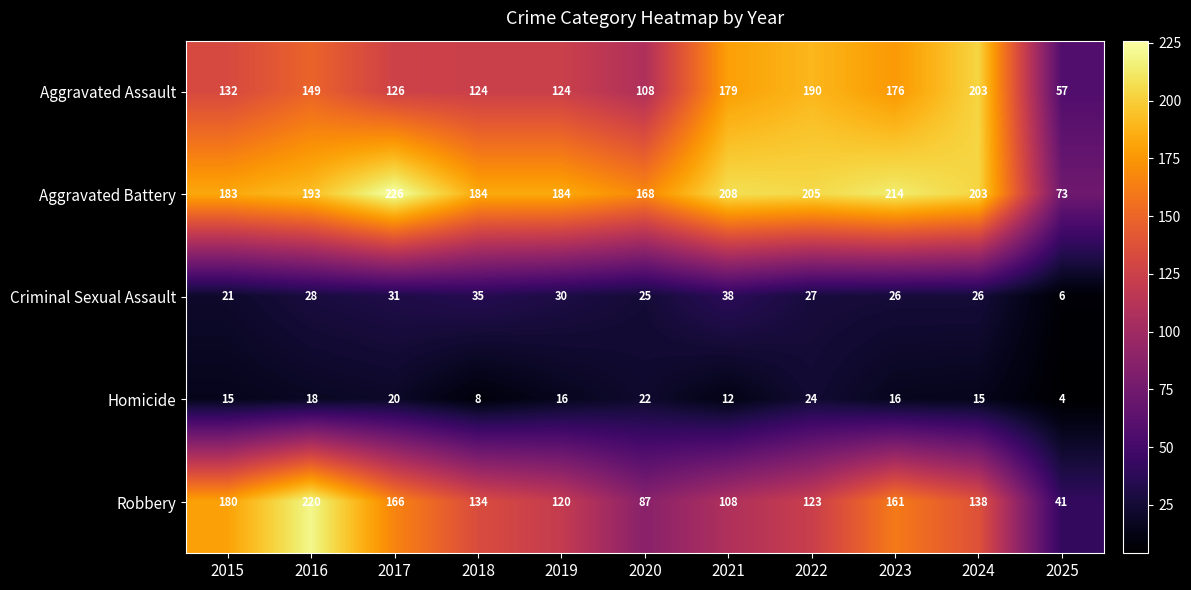

What is the difference between the highest and lowest values at 2016?

202